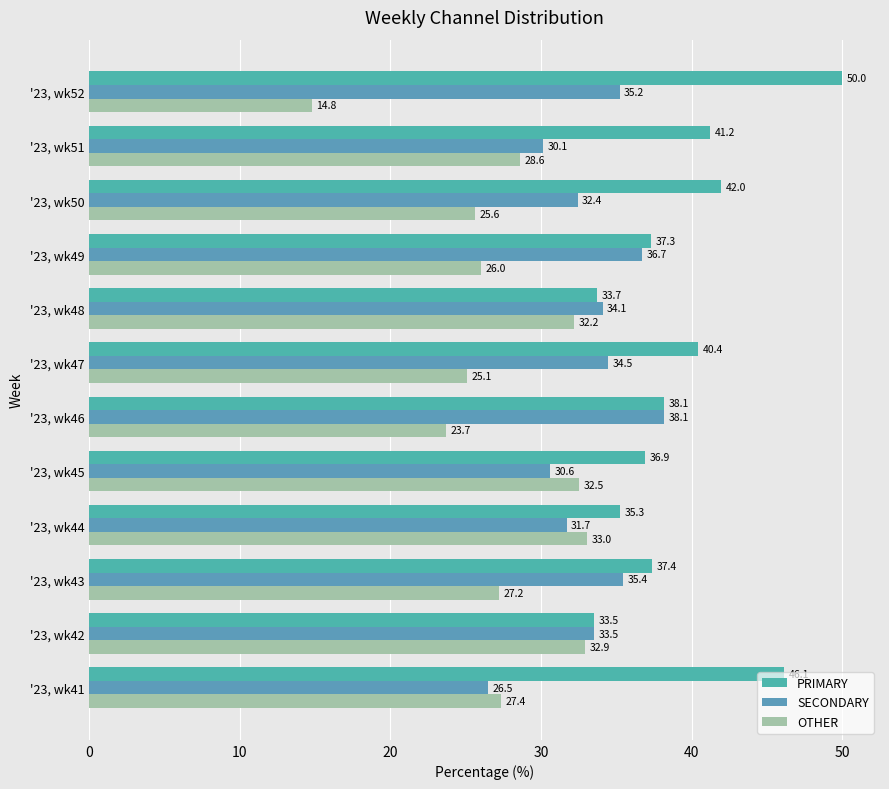

What is the greatest value displayed?

50.0